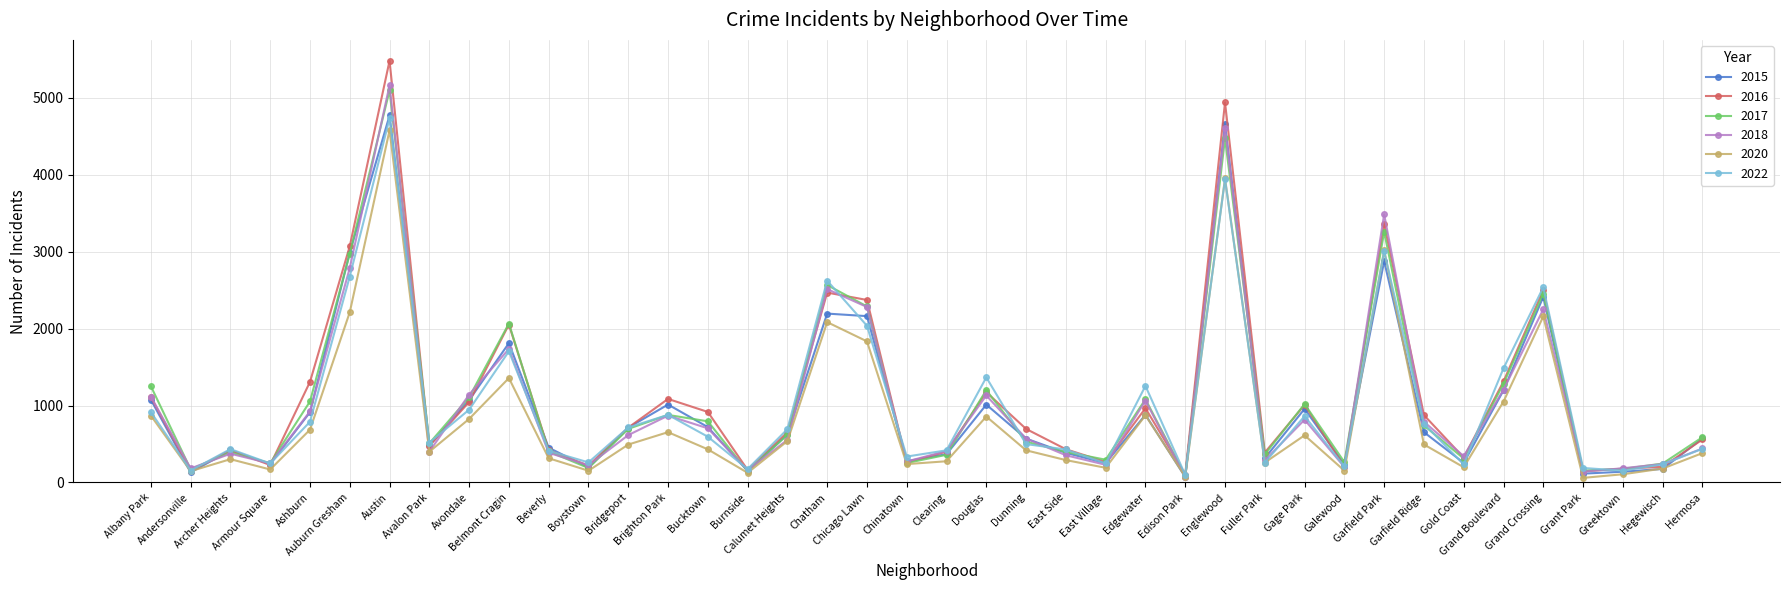

How many lines are shown in the chart?

6